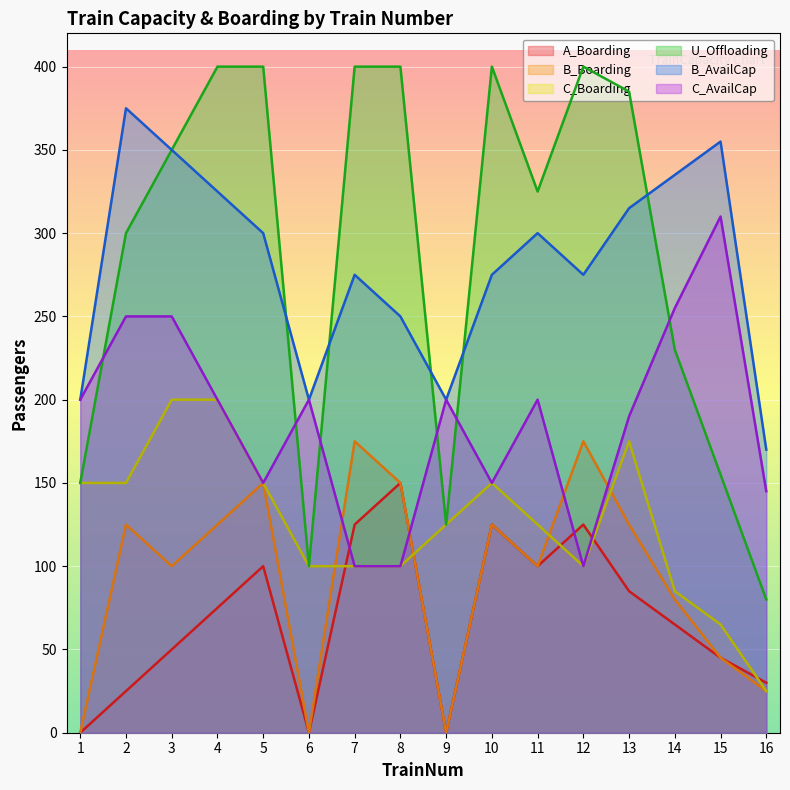

Reading left to right, list all the values displayed in this chart.

A_Boarding: 0	25	50	75	100	0	125	150	0	125	100	125	85	65	45	30
B_Boarding: 0	125	100	125	150	0	175	150	0	125	100	175	125	80	45	25
C_Boarding: 150	150	200	200	150	100	100	100	125	150	125	100	175	85	65	25
U_Offloading: 150	300	350	400	400	100	400	400	125	400	325	400	385	230	155	80
B_AvailCap: 200	375	350	325	300	200	275	250	200	275	300	275	315	335	355	170
C_AvailCap: 200	250	250	200	150	200	100	100	200	150	200	100	190	255	310	145